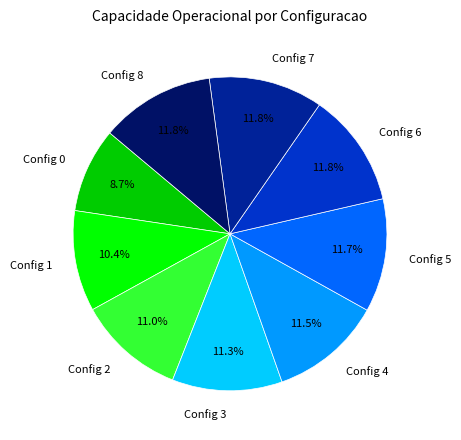

Is Config 8 the majority of the pie?

No